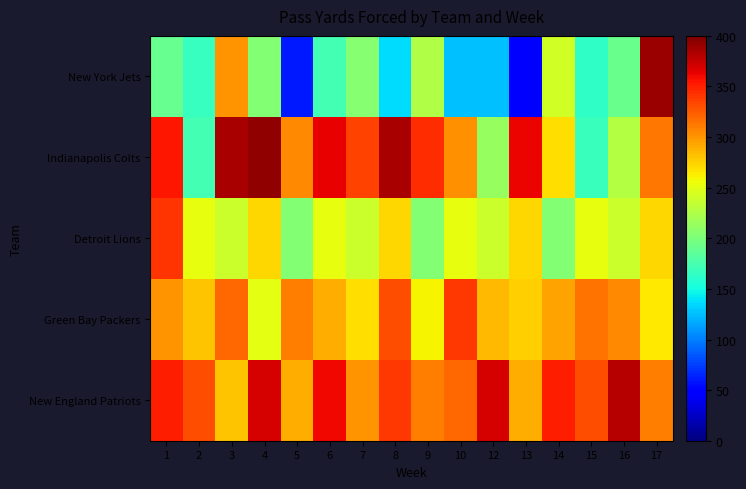

Which series changed the most between 2 and 16?

Indianapolis Colts